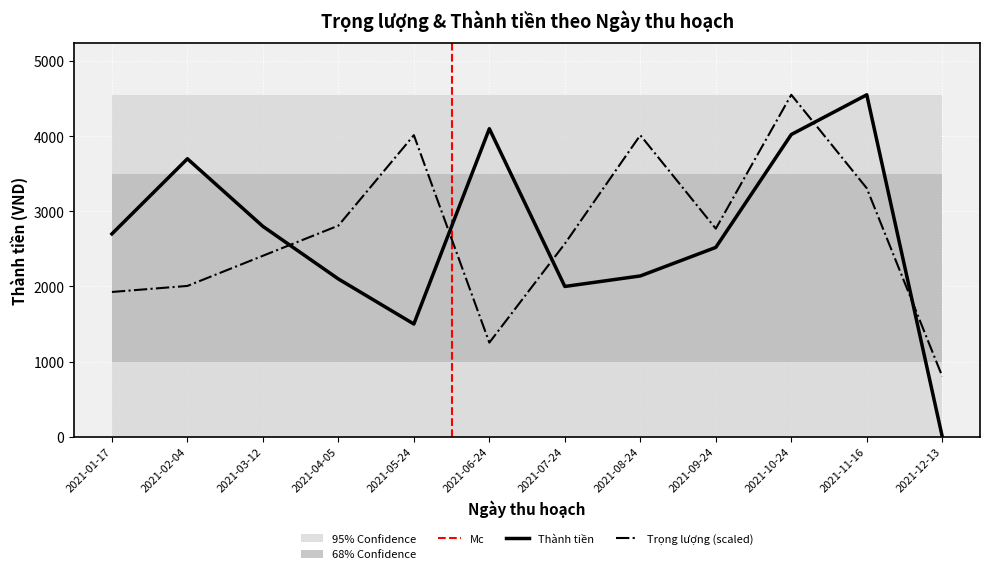

What is the approximate value of Thành tiền at 2021-06-24?

4100.0